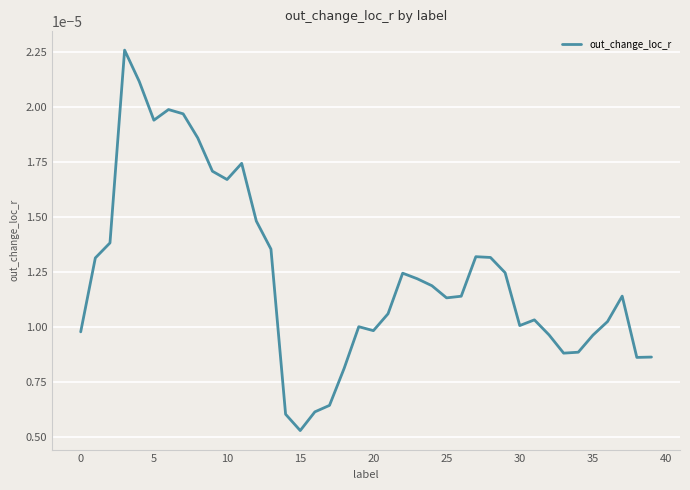

At which label is the value closest to 0?

15